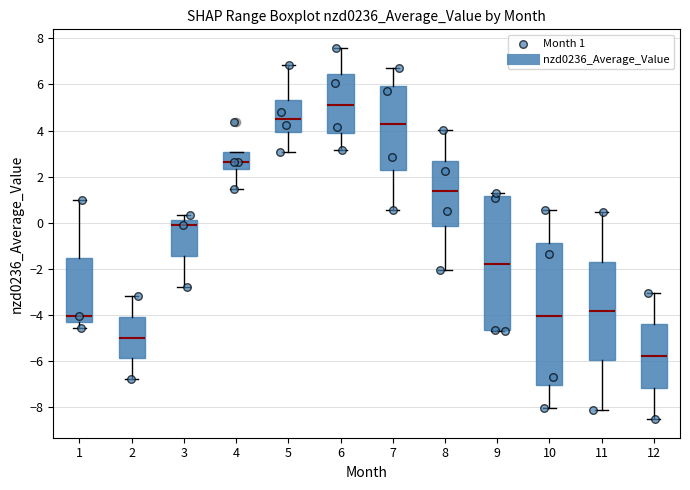

Reading left to right, read every box against the y-axis: the position of its median line, the range the box covers, and the ends of its whiskers. The values are not printed on the chart, so give them approximately, as read against the axis.

1: median -4.0, box -4.2 to -1.6, whiskers -4.6 to 1.0
2: median -5.0, box -5.8 to -4.0, whiskers -6.8 to -3.2
3: median 0.0, box -1.4 to 0.2, whiskers -2.8 to 0.4
4: median 2.6, box 2.4 to 3.0, whiskers 1.4 to 3.0
5: median 4.6, box 4.0 to 5.4, whiskers 3.0 to 6.8
6: median 5.2, box 3.8 to 6.4, whiskers 3.2 to 7.6
7: median 4.2, box 2.2 to 6.0, whiskers 0.6 to 6.8
8: median 1.4, box -0.2 to 2.6, whiskers -2.0 to 4.0
9: median -1.8, box -4.6 to 1.2, whiskers -4.6 to 1.4
10: median -4.0, box -7.0 to -0.8, whiskers -8.0 to 0.6
11: median -3.8, box -6.0 to -1.6, whiskers -8.2 to 0.4
12: median -5.8, box -7.2 to -4.4, whiskers -8.6 to -3.0